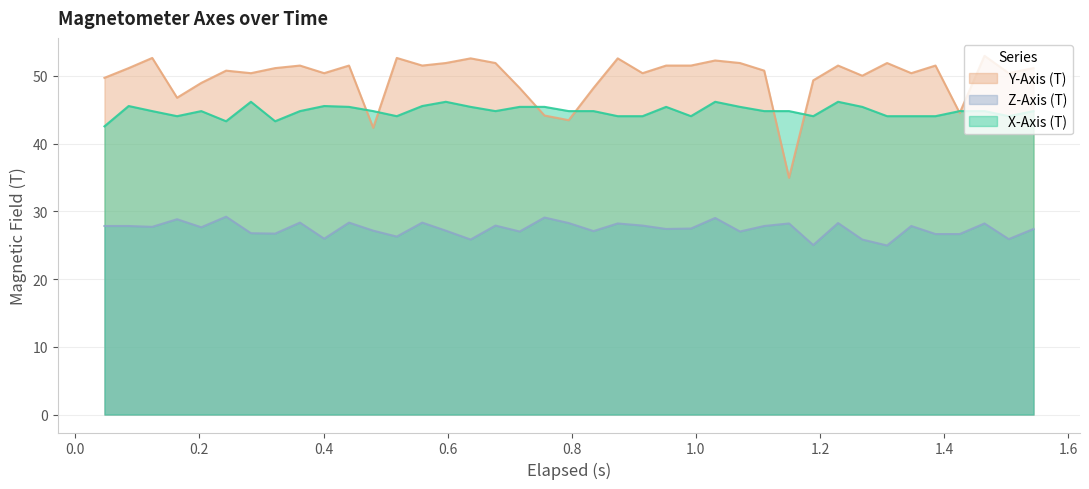

List the series in order of their peak value, lowest first.

Z-Axis (T), X-Axis (T), Y-Axis (T)